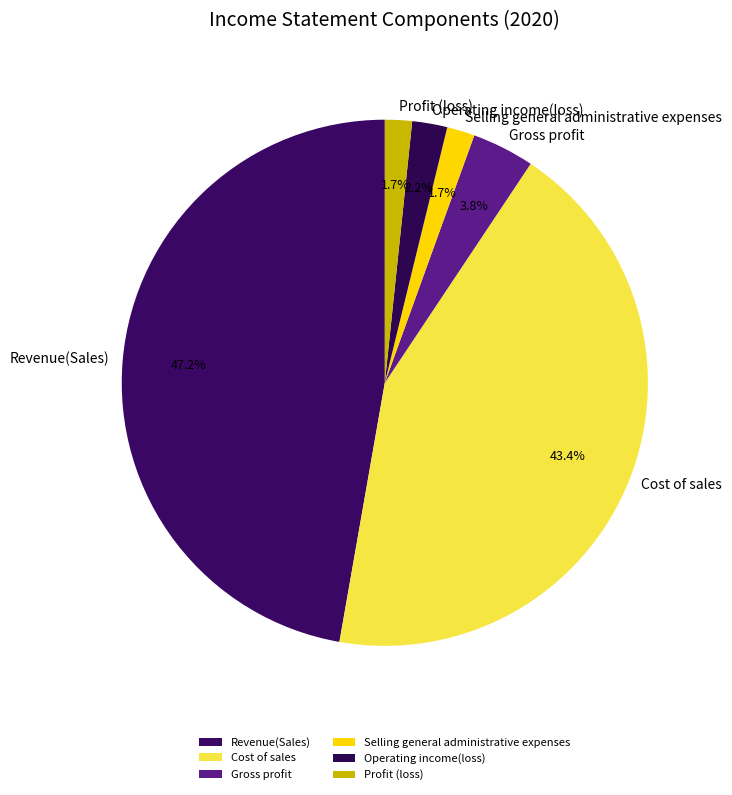

What percentage is NOT represented by Selling general administrative expenses?

98.3%